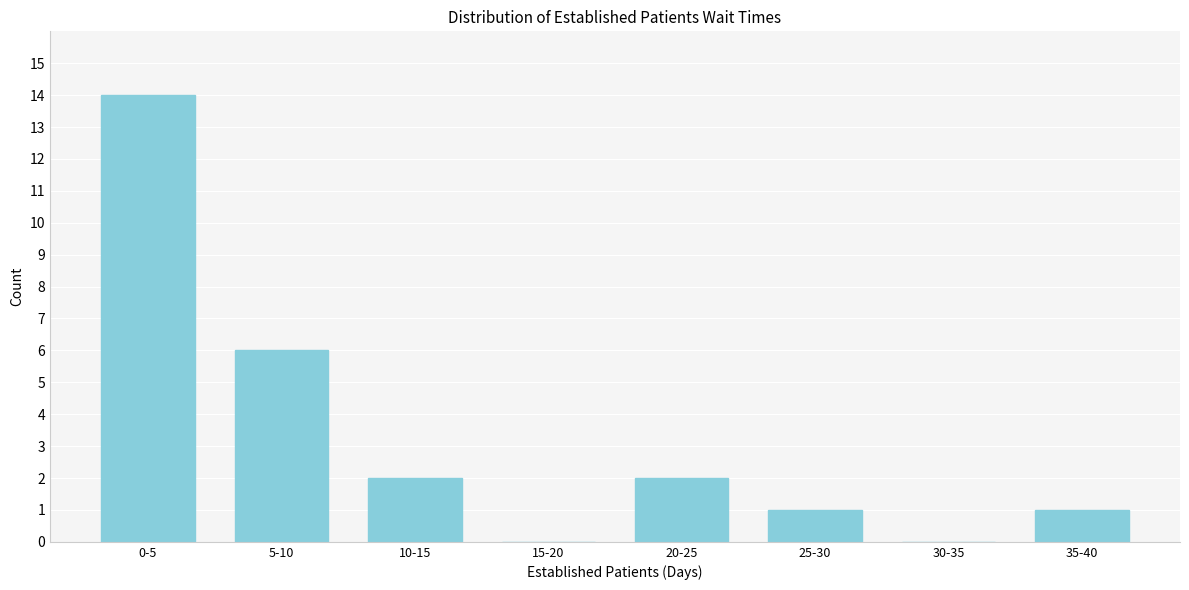

Reading left to right, transcribe all the data shown in this chart.

0-5=14	5-10=6	10-15=2	15-20=0	20-25=2	25-30=1	30-35=0	35-40=1